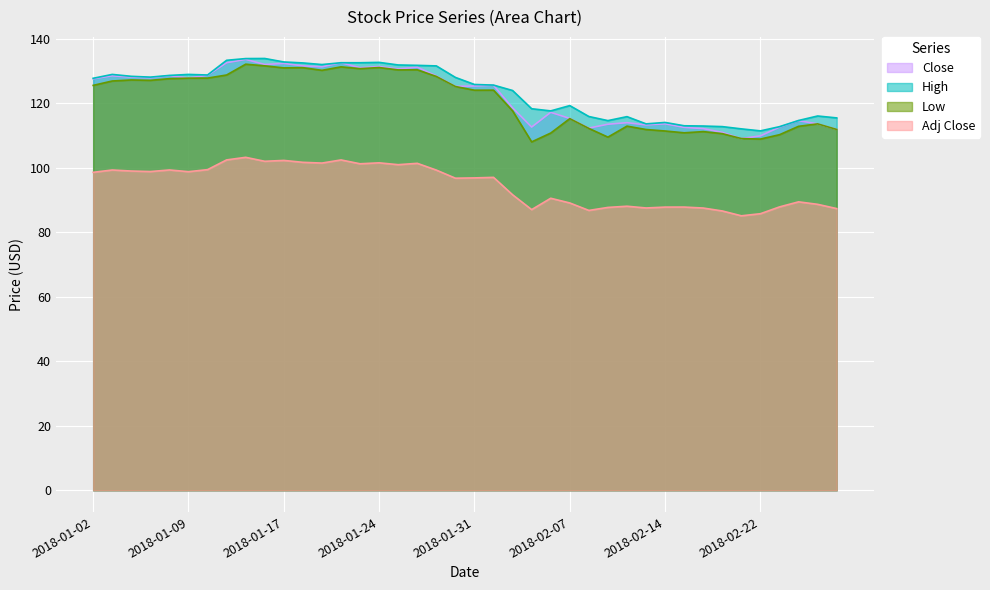

What is the value of the High point at the 14th from the left?

132.6